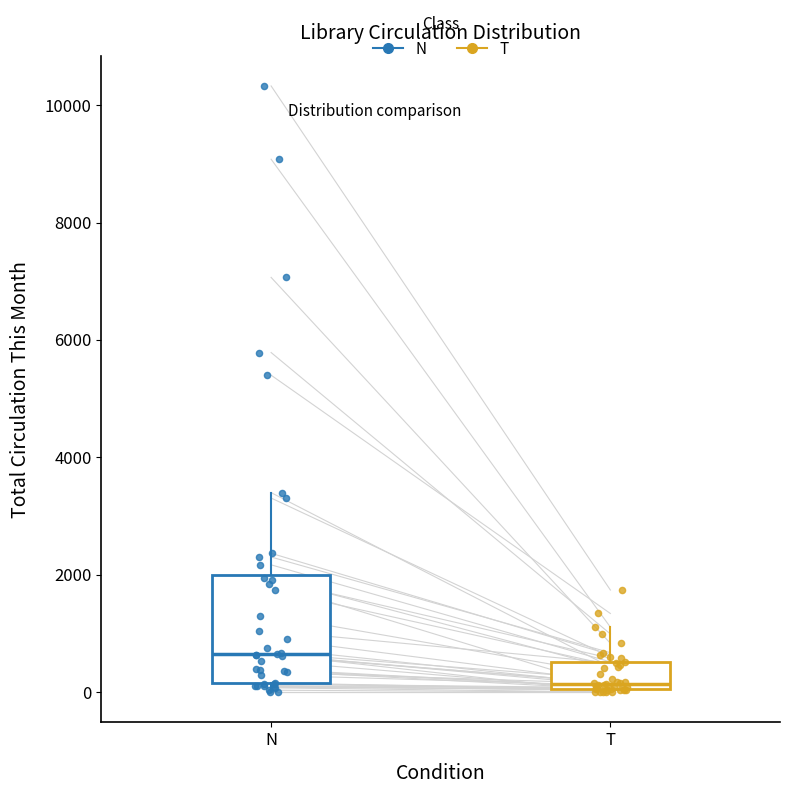

Where is the lower edge of the box for N on the y-axis? The values are not printed on the chart, so give them approximately, as read against the axis.

200